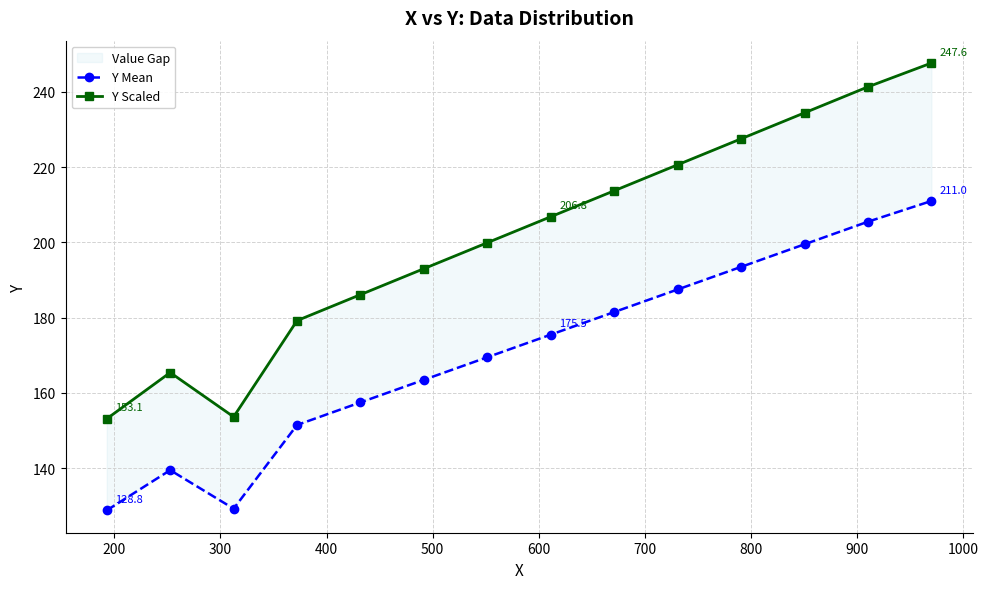

True or false: Y Scaled and Y Mean intersect in this chart.

False